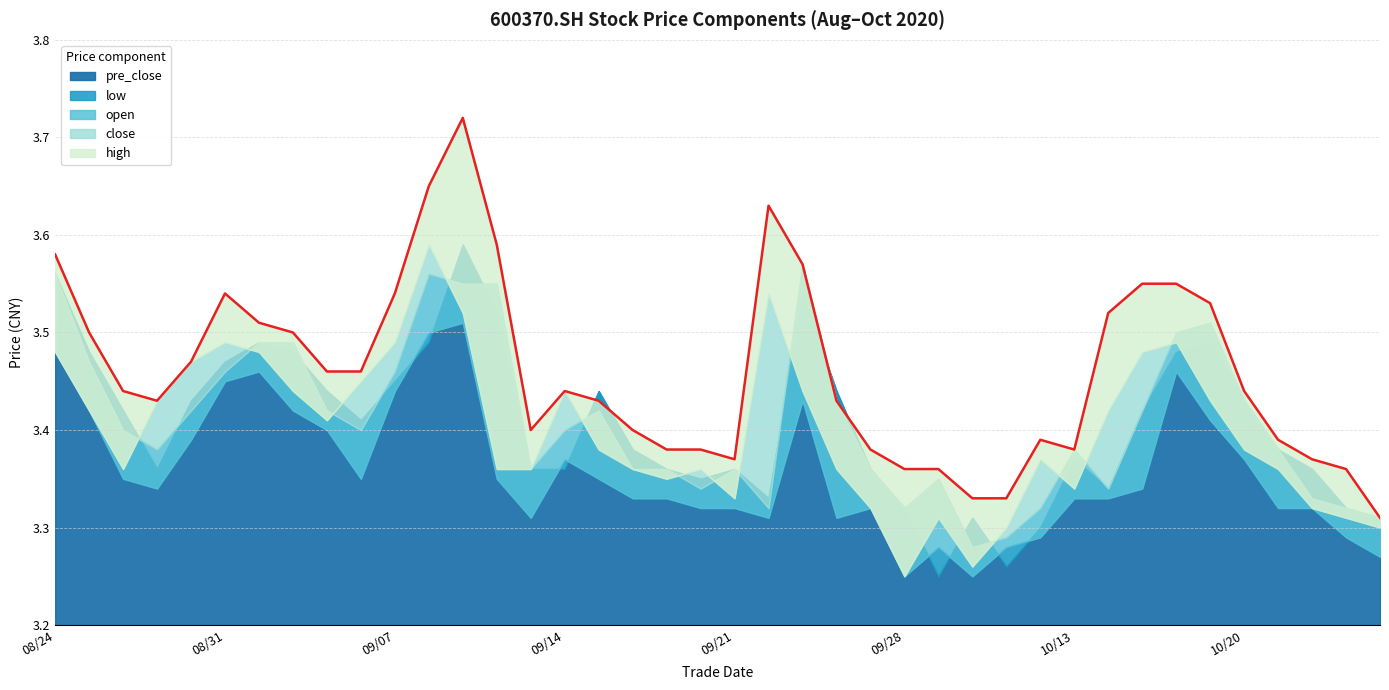

What is the minimum value shown in the chart?

3.2